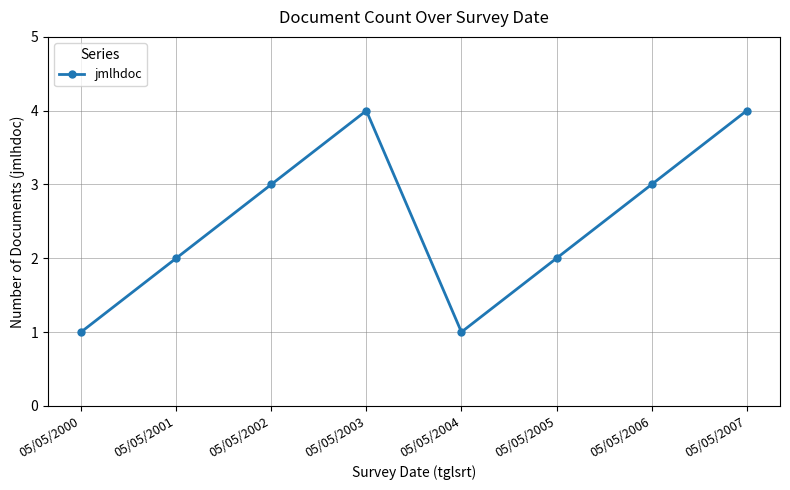

Reading left to right, transcribe all the data shown in this chart.

05/05/2000=1	05/05/2001=2	05/05/2002=3	05/05/2003=4	05/05/2004=1	05/05/2005=2	05/05/2006=3	05/05/2007=4